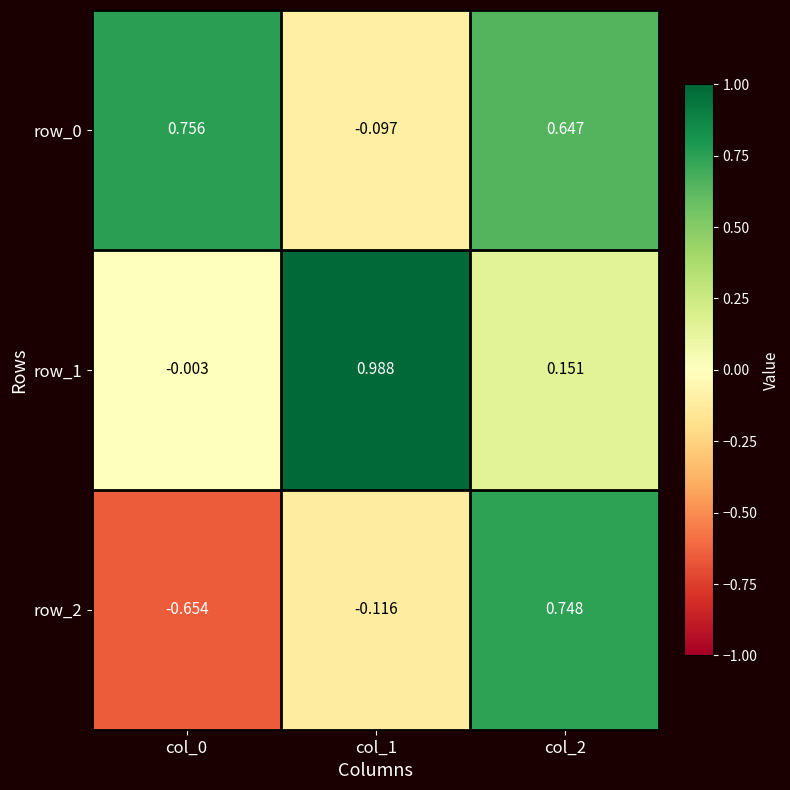

Is the value of row_2 at col_0 greater than the value of row_1 at col_0?

No